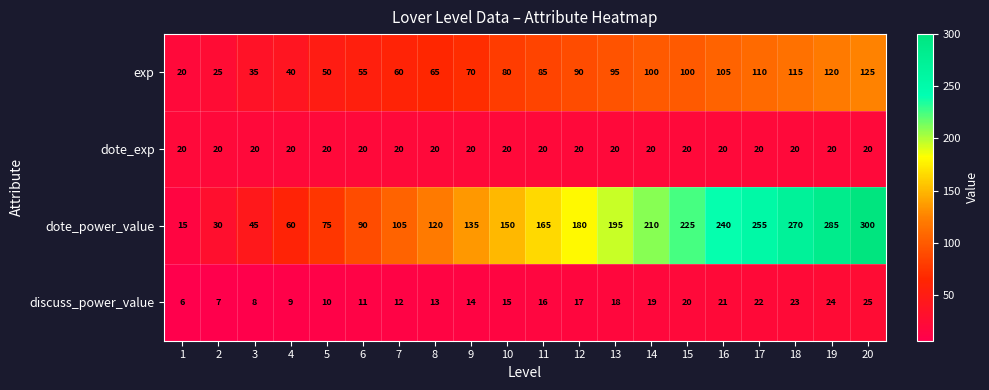

Which series has the widest spread of values?

dote_power_value